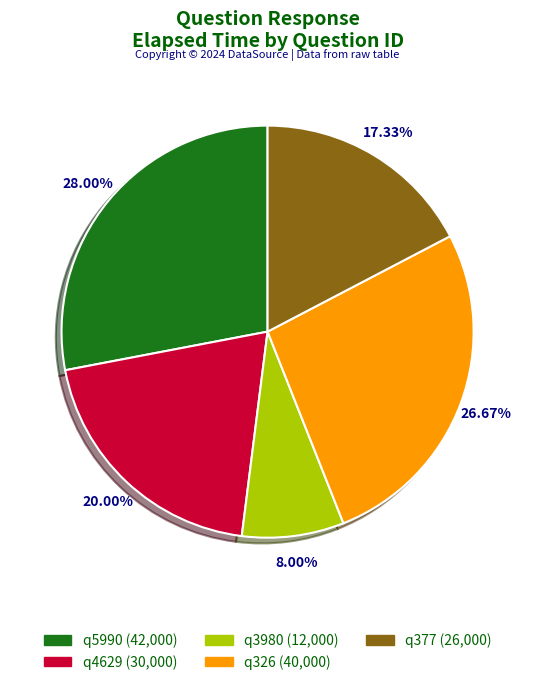

Is it true that q377 is 17% of the pie?

True